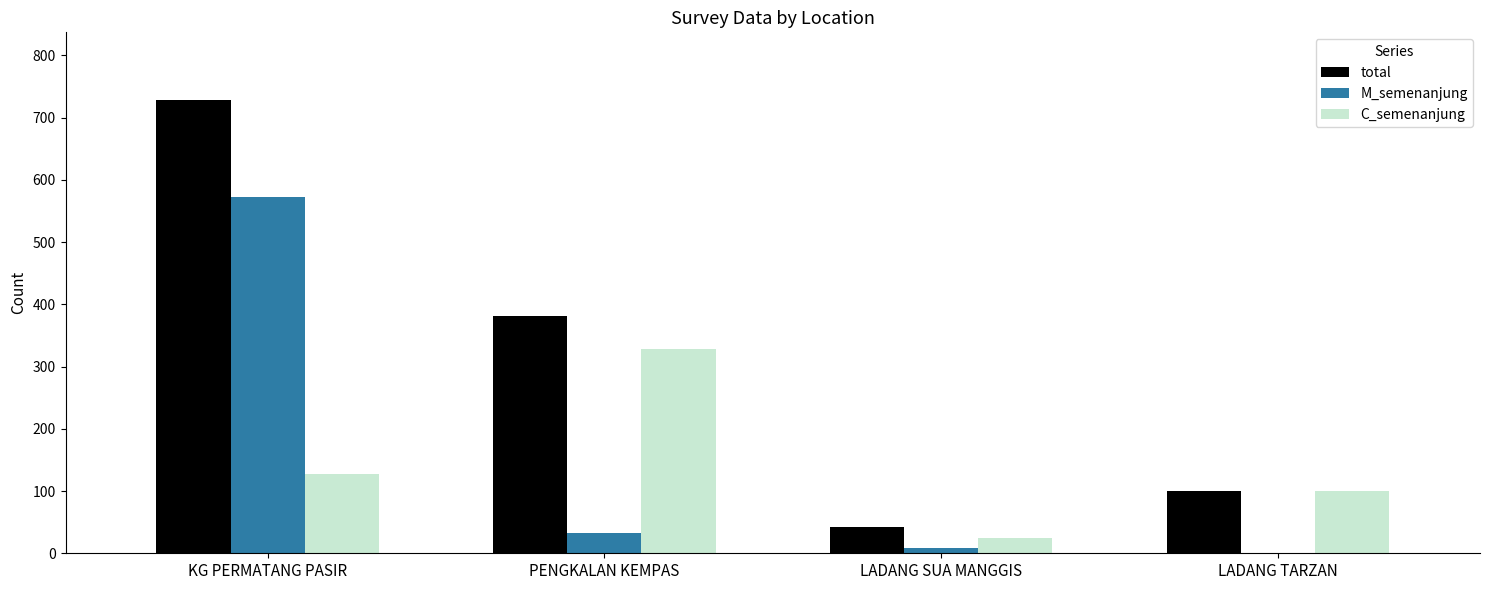

The total series shows 100 at LADANG TARZAN. True or false?

True